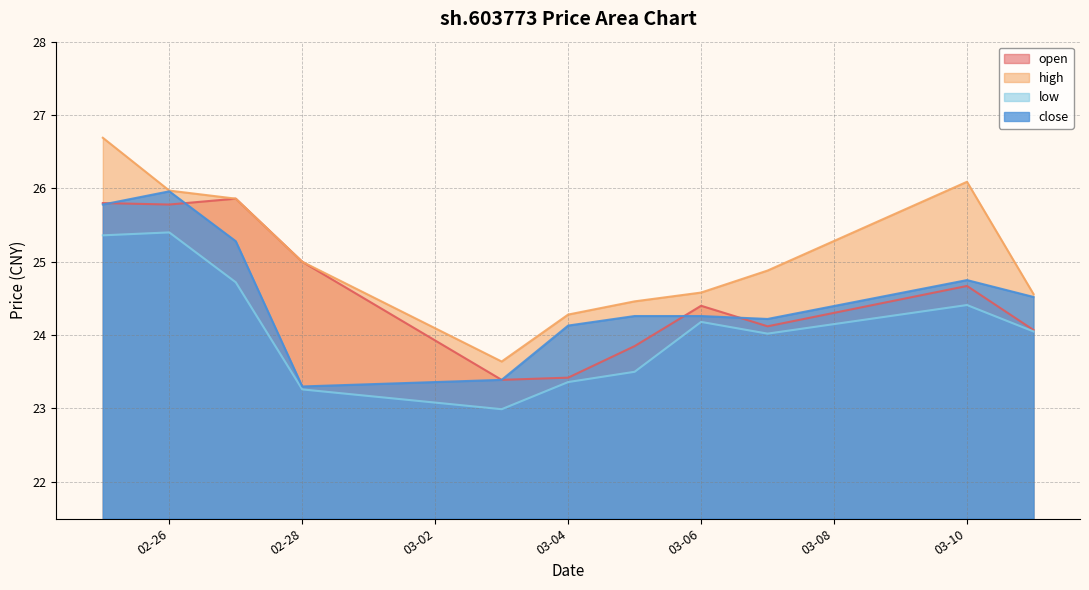

True or false: open has a value of 25.8 at 2025-02-25.

True